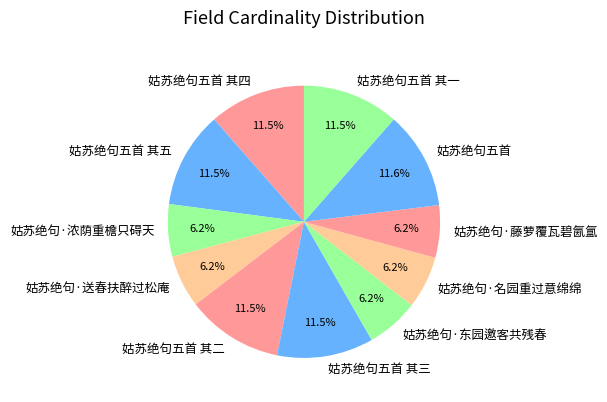

Is the sum of 姑苏绝句五首 其五 and 姑苏绝句·浓荫重檐只碍天 greater than half?

No